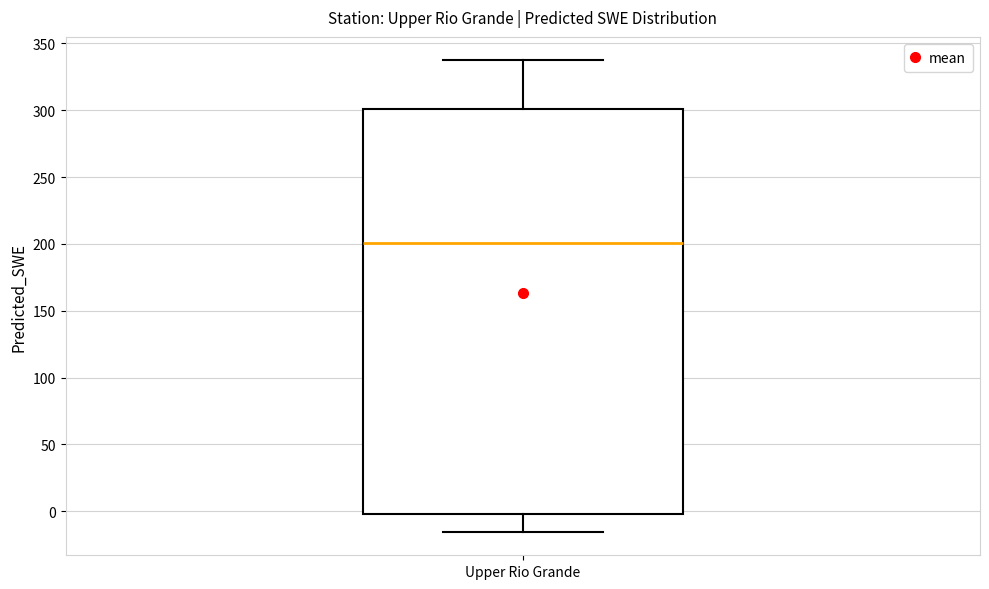

Where is the upper edge of the box for Upper Rio Grande on the y-axis? The values are not printed on the chart, so give them approximately, as read against the axis.

300